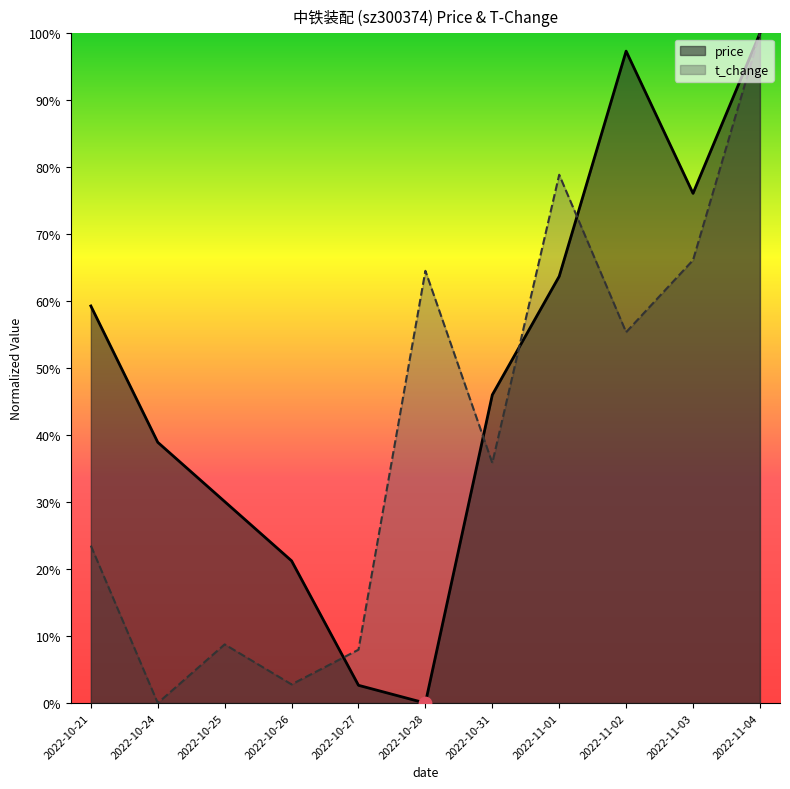

Which series has the largest total across all categories?

price